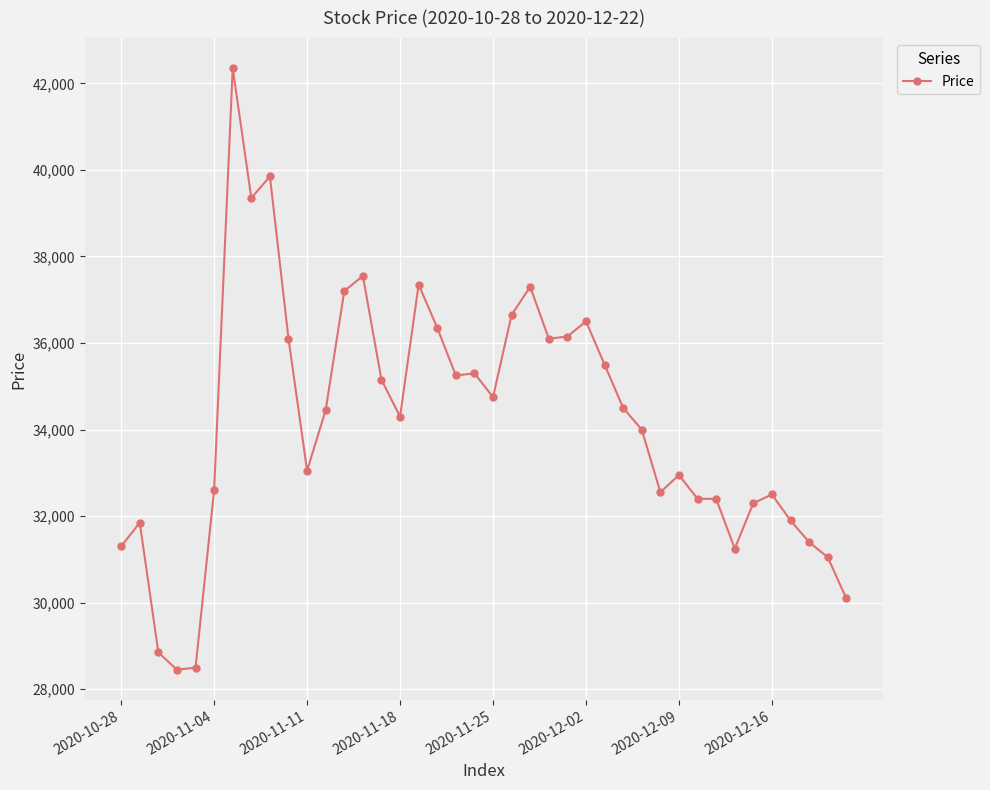

What is the maximum value shown in the chart?

42350